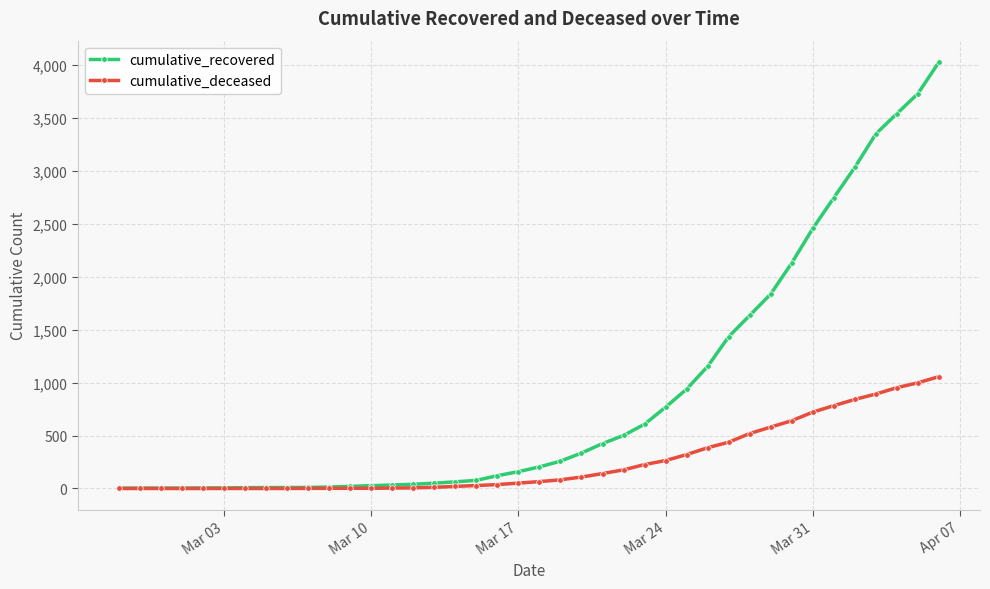

Which series has the largest total across all categories?

cumulative_recovered